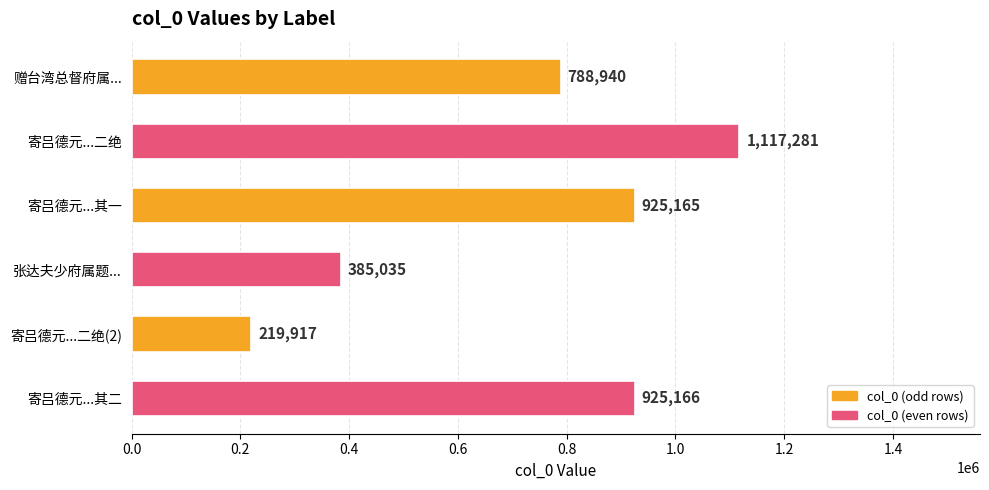

Reading top to bottom, extract all data points from this chart.

赠台湾总督府属...=788940	寄吕德元...二绝=1117281	寄吕德元...其一=925165	张达夫少府属题...=385035	寄吕德元...二绝(2)=219917	寄吕德元...其二=925166